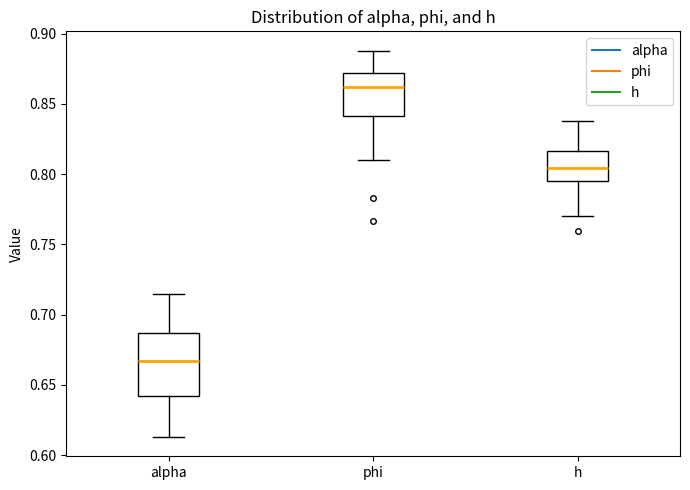

Which box's median line is the highest?

phi